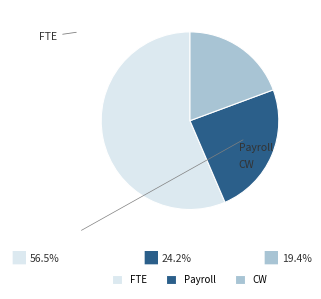

The FTE slice represents 56% of the pie. True or false?

True